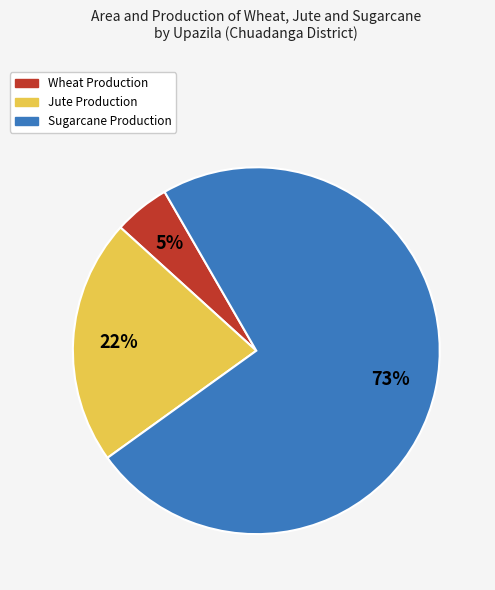

Count the number of slices in the pie.

3